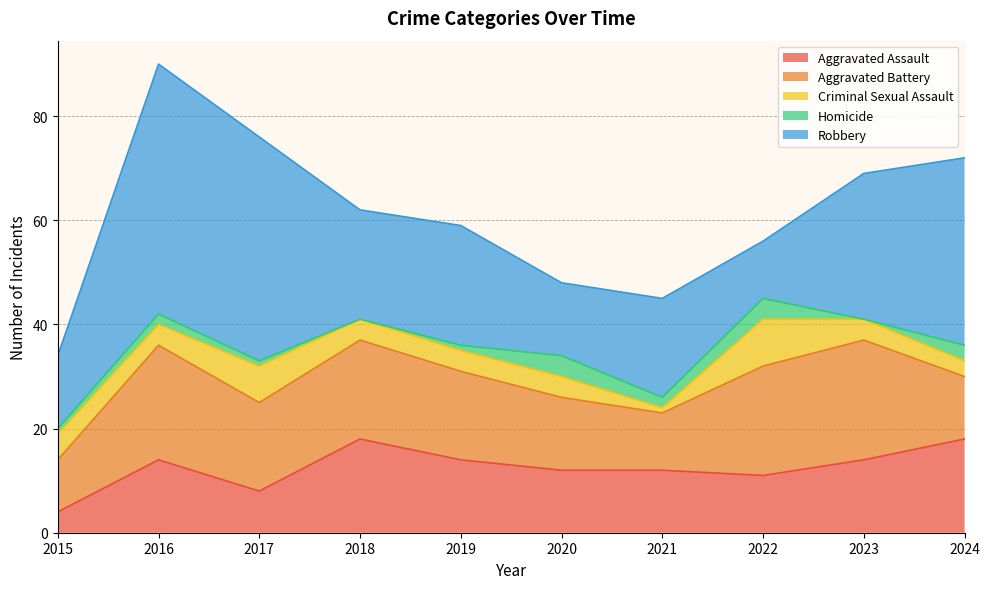

In Robbery, how many points are lower than both neighbors (excluding endpoints)?

3